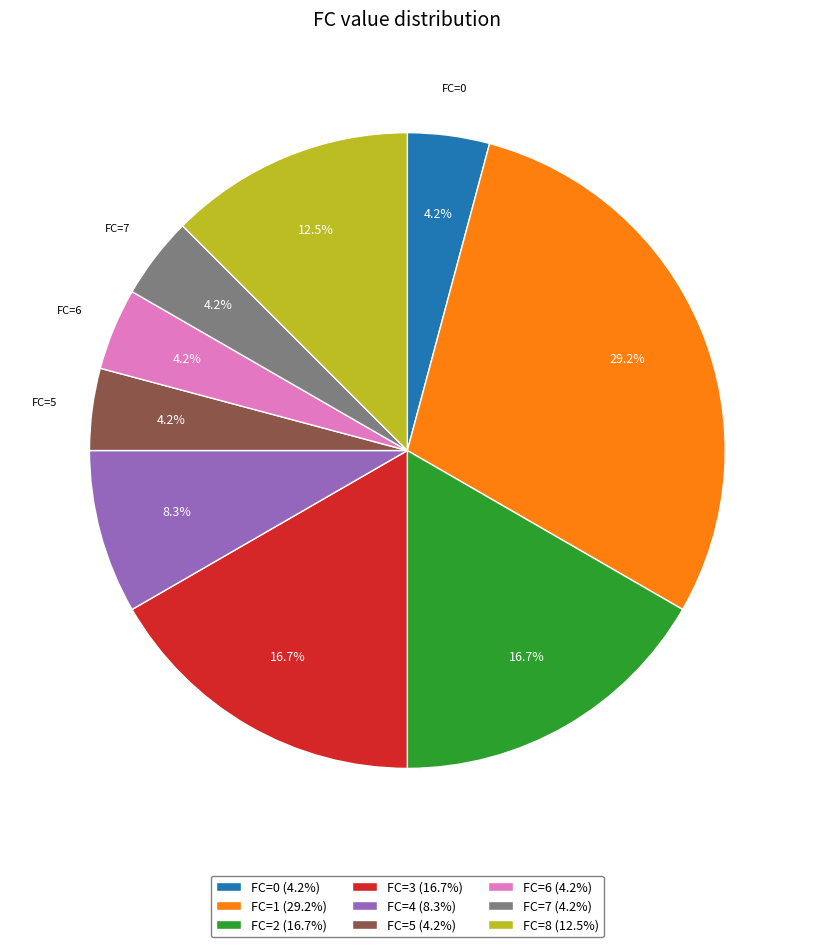

How many slices are in this pie chart?

9